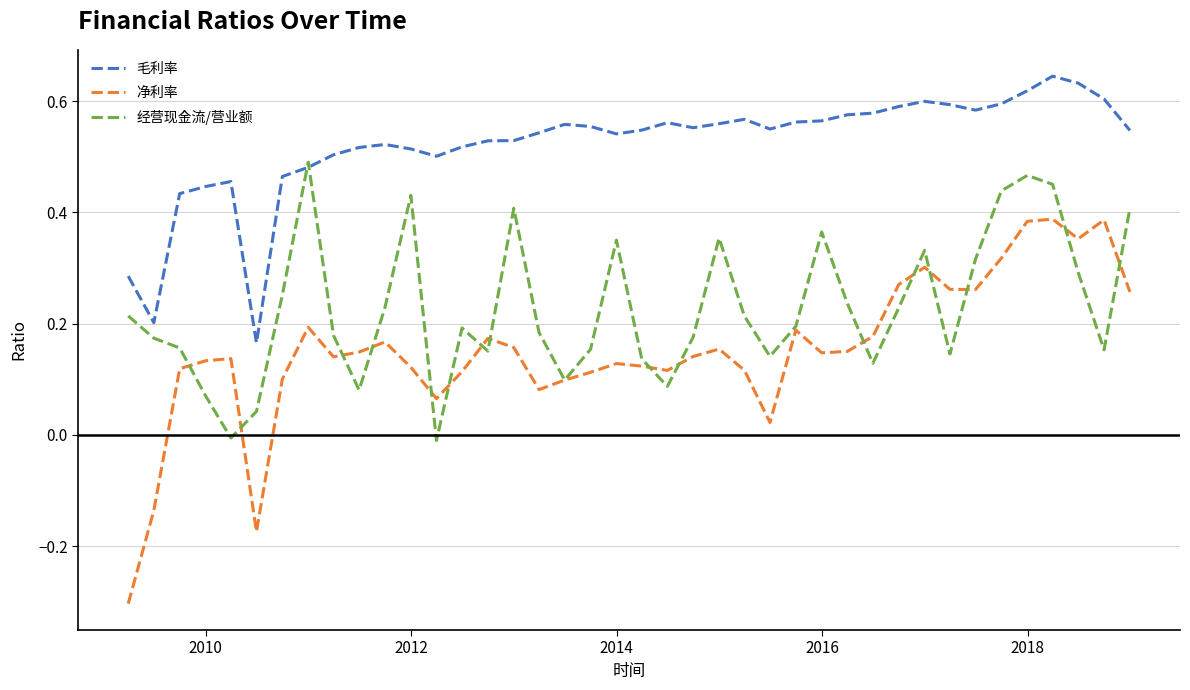

How many lines are shown in the chart?

3